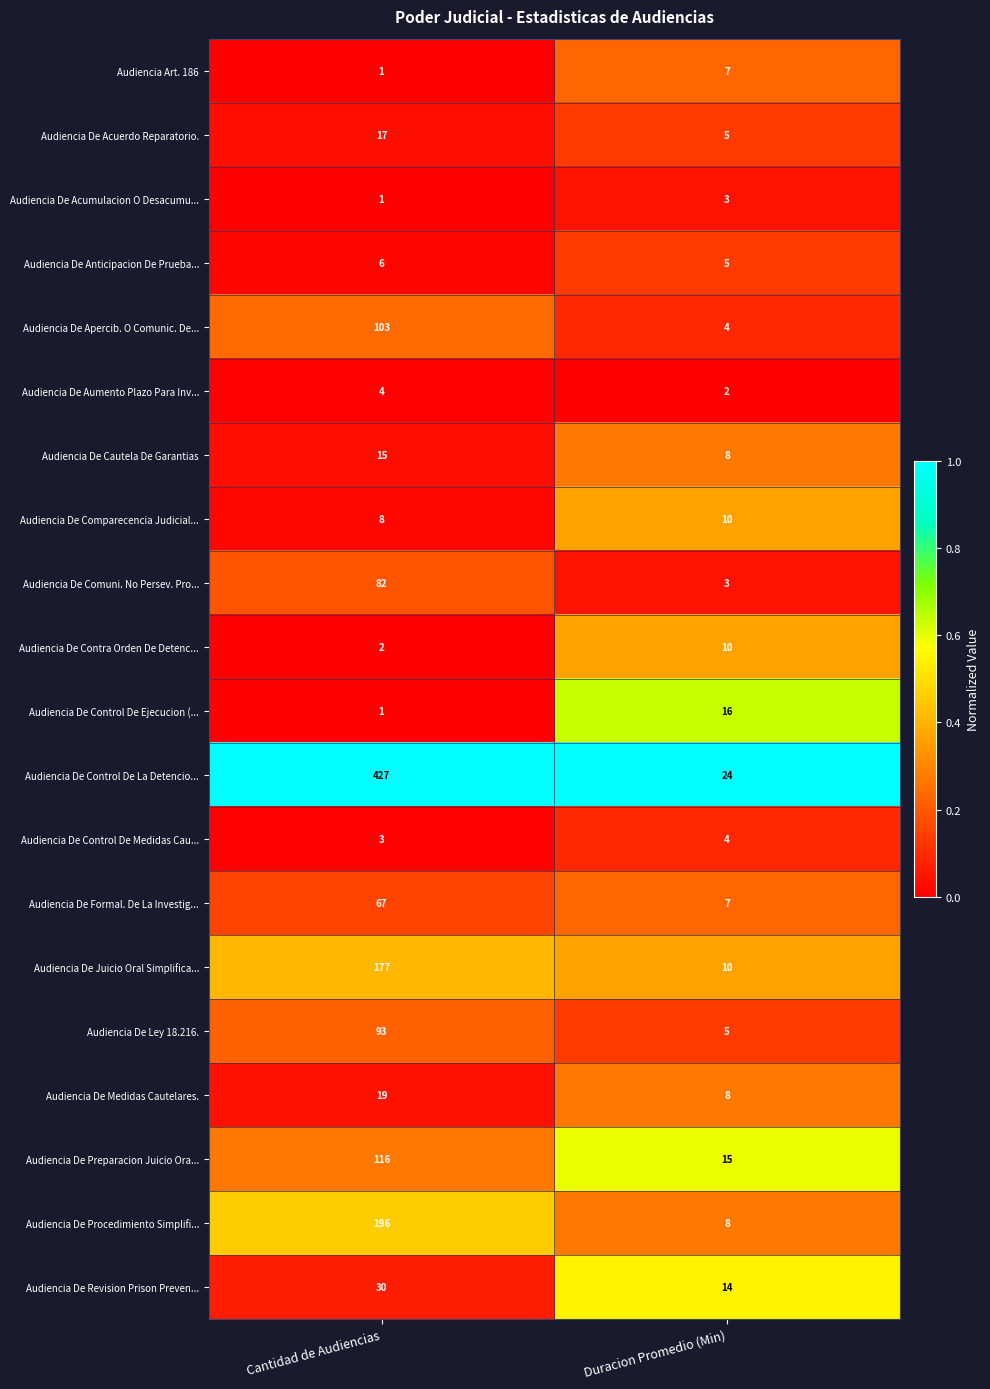

Count the number of categories in the chart.

2